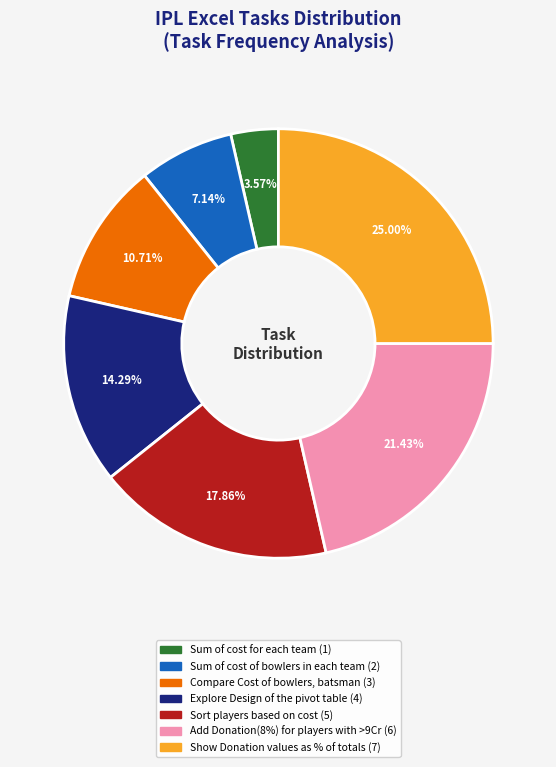

To the nearest percent, what percentage of the pie is Add Donation(8%) for players with >9Cr?

21%